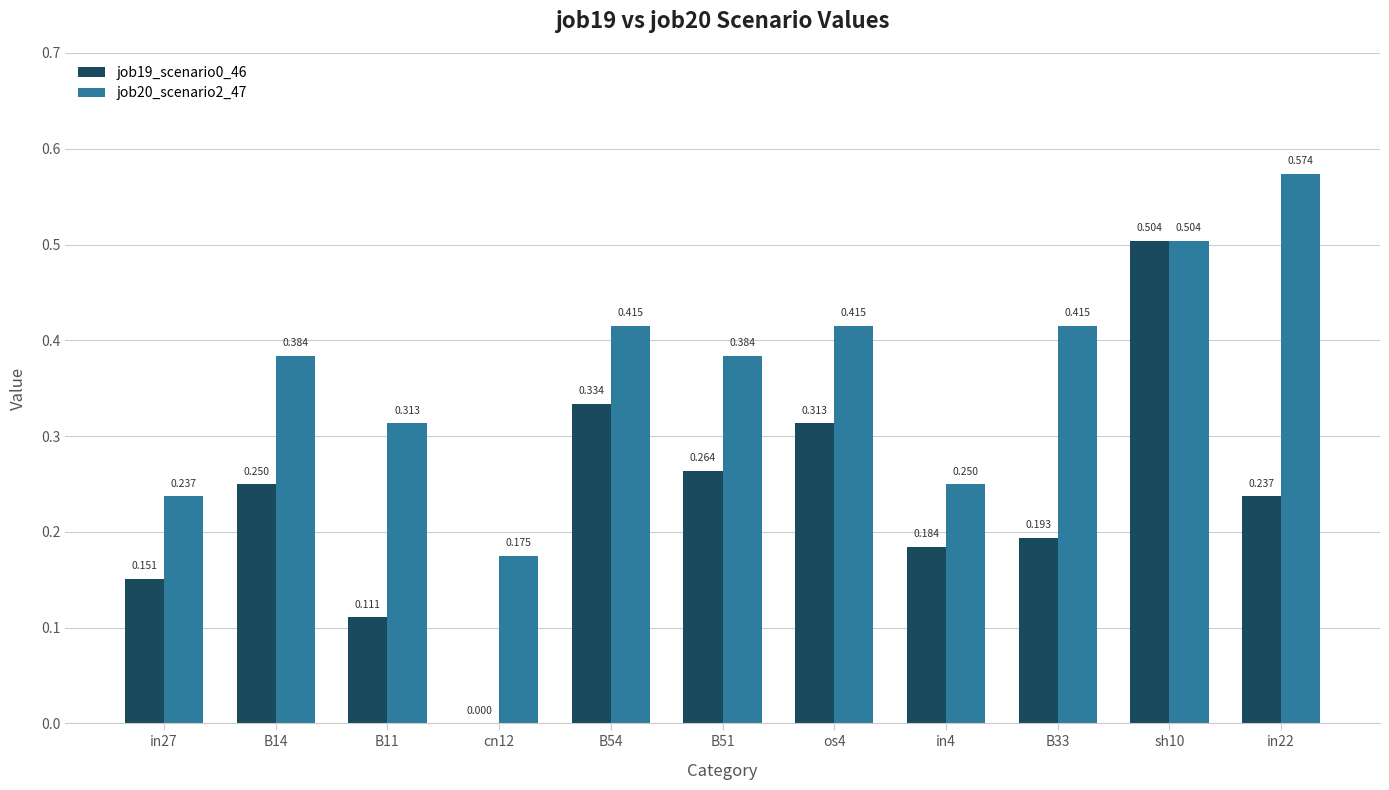

Is the value of job20_scenario2_47 at B54 greater than the value of job19_scenario0_46 at os4?

Yes